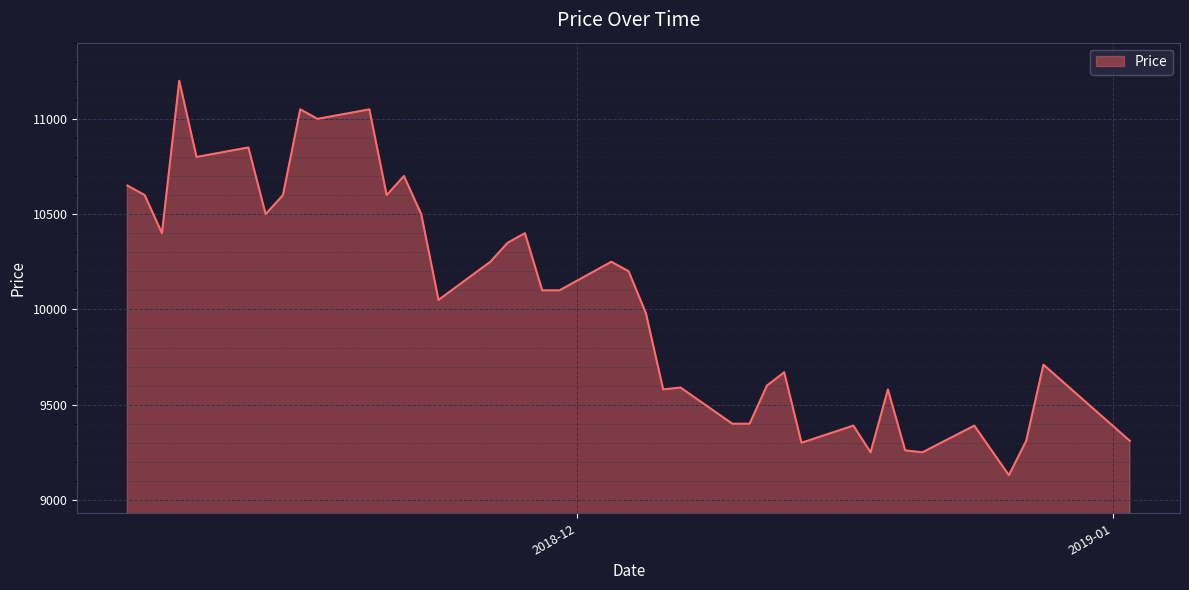

What is the greatest value displayed?

11200